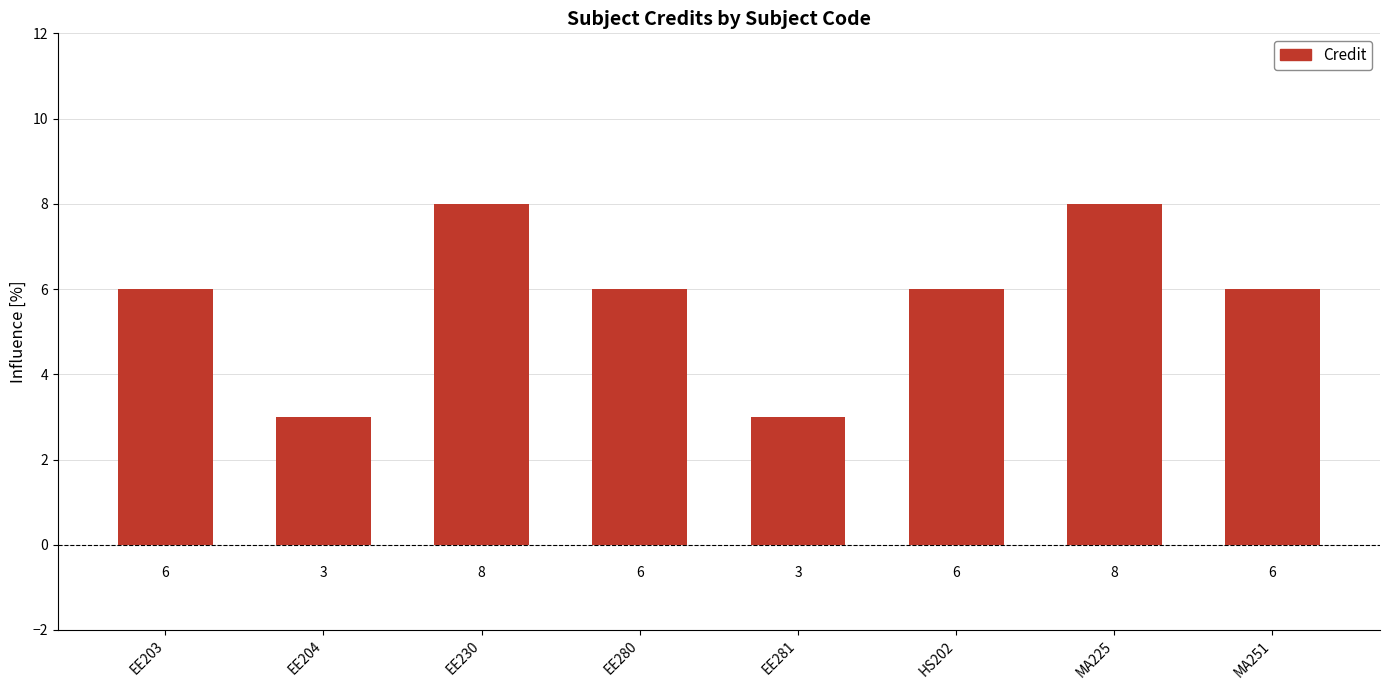

Reading left to right, what are all the values shown in this chart?

6	3	8	6	3	6	8	6